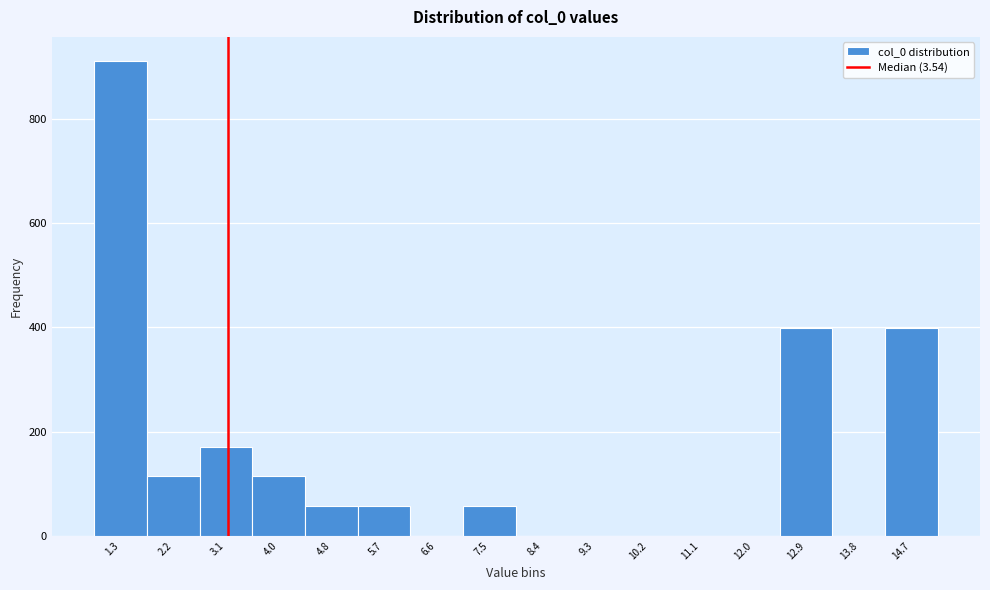

Reading left to right, transcribe all the data shown in this chart.

1.3=912	2.2=114	3.1=171	4.0=114	4.8=57	5.7=57	6.6=0	7.5=57	8.4=0	9.3=0	10.2=0	11.1=0	12.0=0	12.9=399	13.8=0	14.7=399